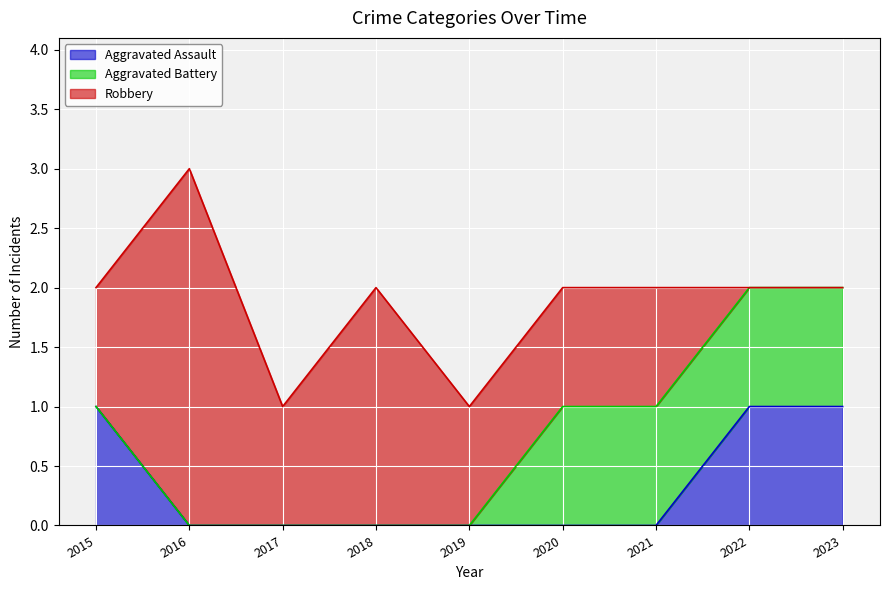

The Robbery series shows 0 at 2021. True or false?

False